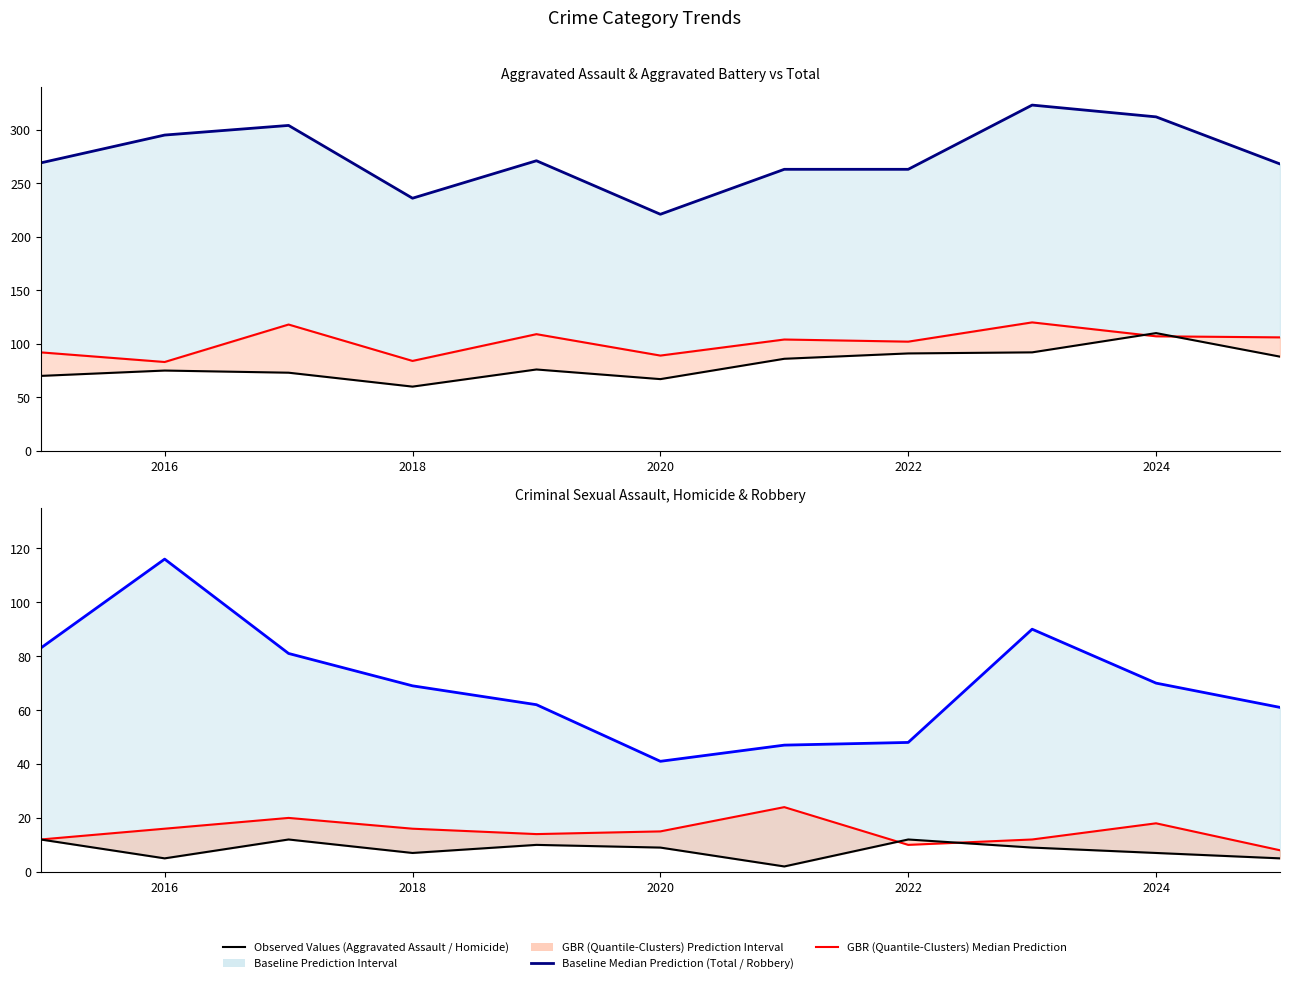

At which category does Aggravated Battery reach its first local valley?

2016